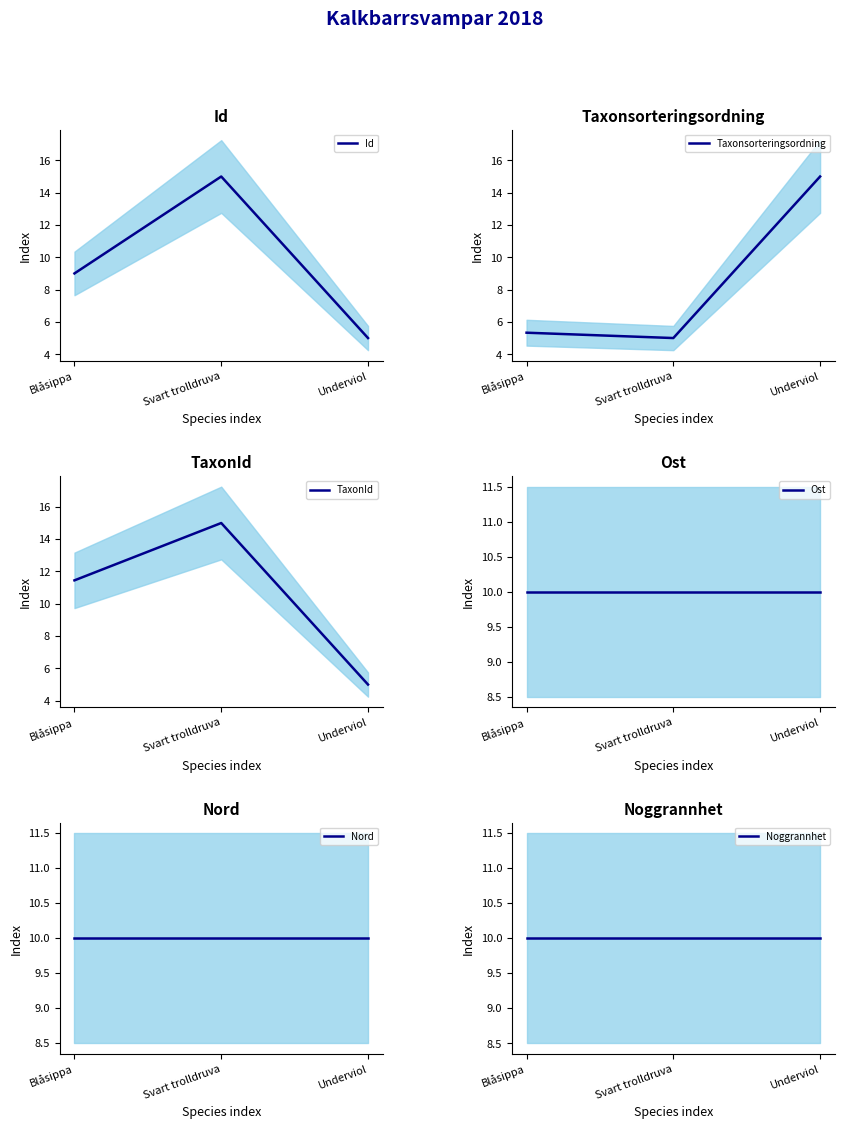

Is the value of Taxonsorteringsordning at Svart trolldruva greater than the value of Nord at Svart trolldruva?

No